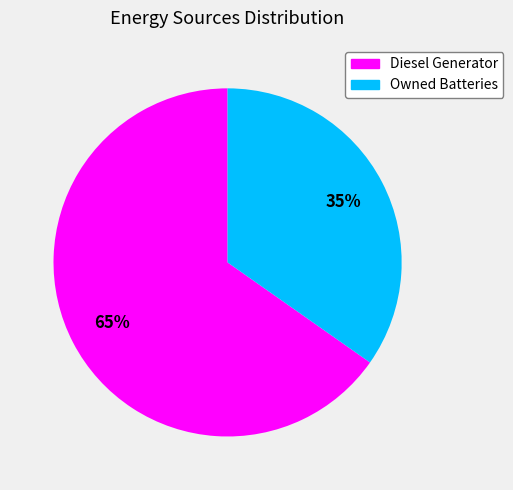

Does any single category account for the majority?

Yes